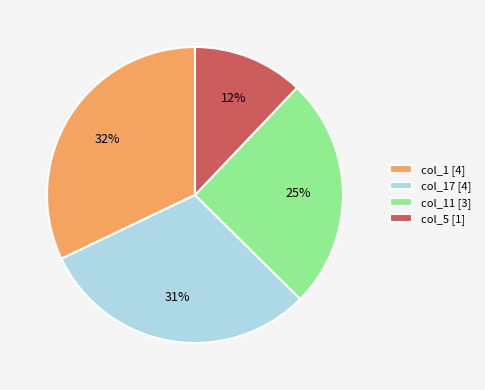

Count the number of slices in the pie.

4